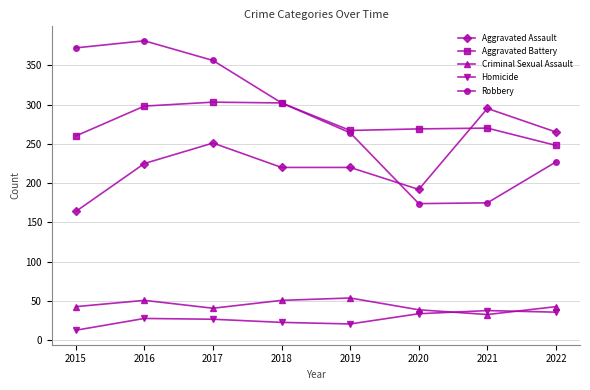

At which label does Aggravated Battery reach its minimum?

2022